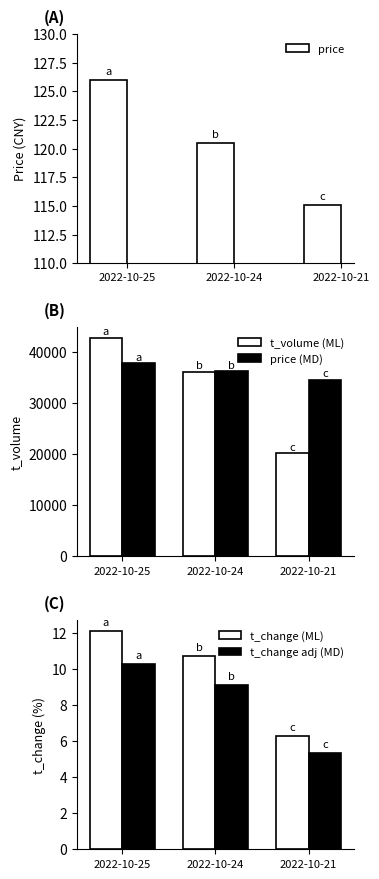

Count the number of data series in this chart.

5